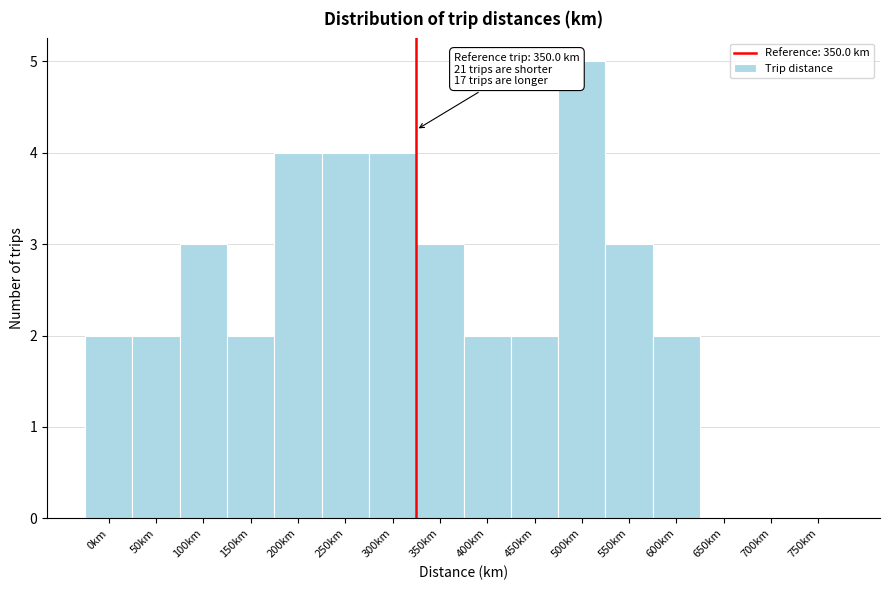

Reading right to left, what are all the values shown in this chart?

750km=0	700km=0	650km=0	600km=2	550km=3	500km=5	450km=2	400km=2	350km=3	300km=4	250km=4	200km=4	150km=2	100km=3	50km=2	0km=2